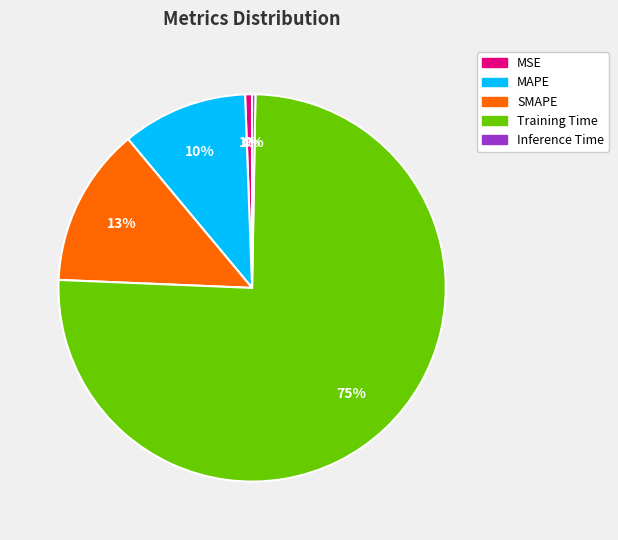

To the nearest percent, what percentage of the pie is MSE?

1%